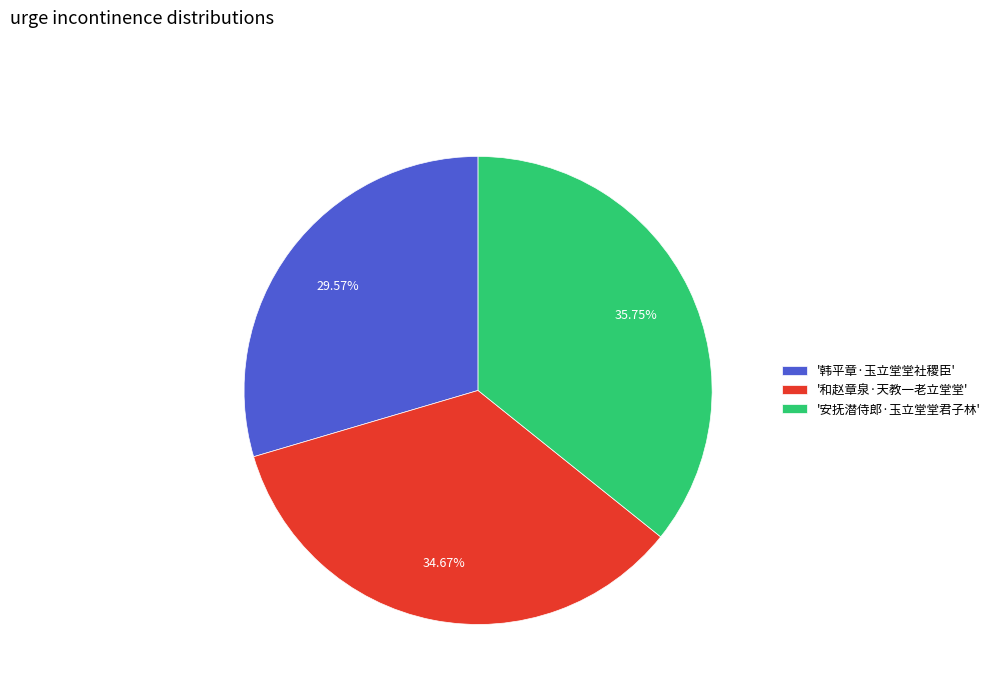

To the nearest percent, what is the difference between the largest and smallest slice percentages?

6%